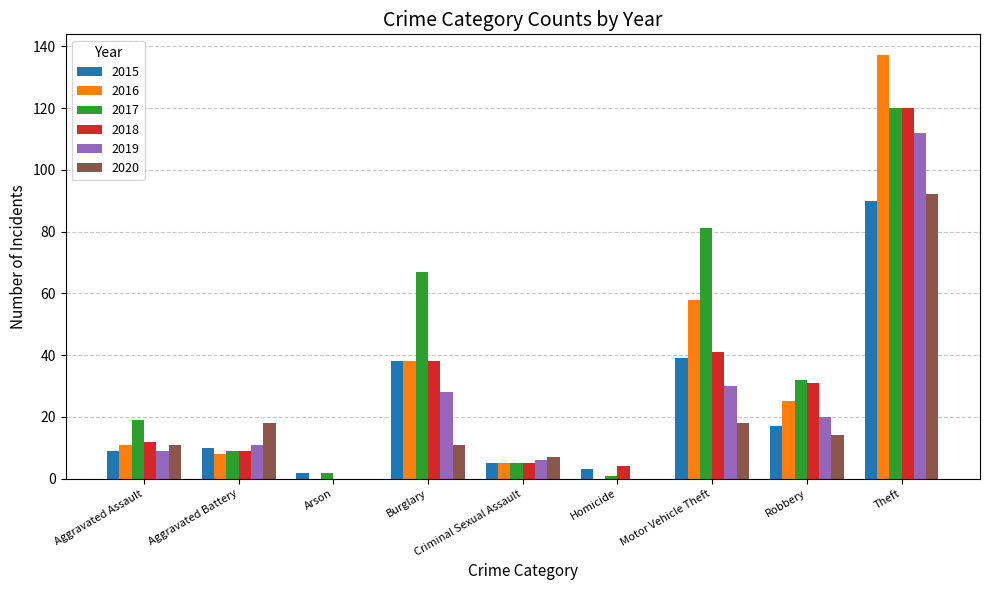

What is the sum of the 2020 values at Robbery and Burglary?

25